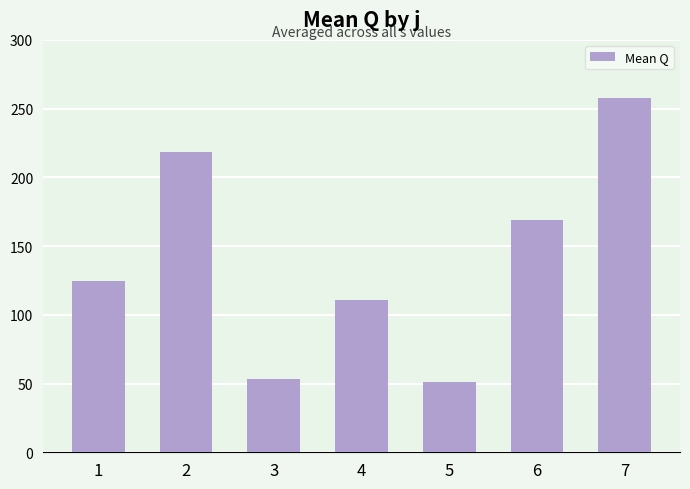

How many series are shown in this chart?

1